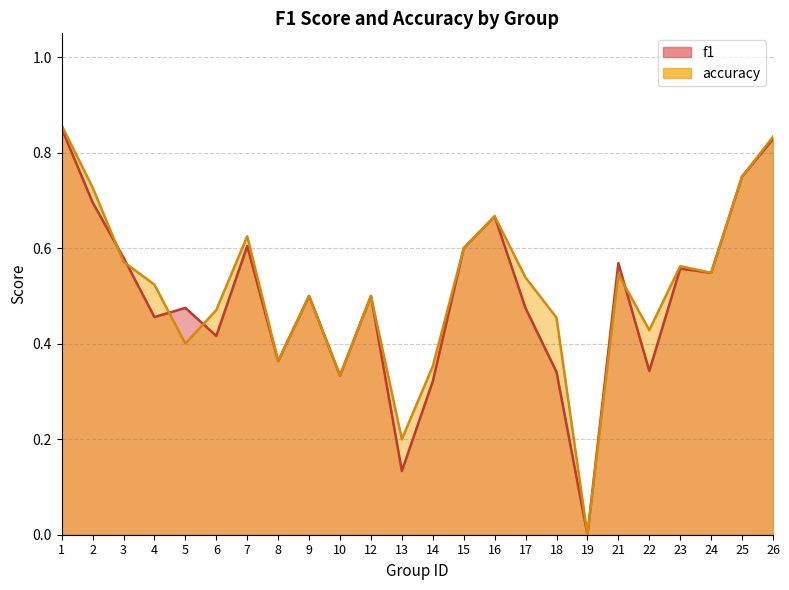

Reading left to right, list all the values displayed in this chart.

f1: 0.9	0.7	0.6	0.5	0.5	0.4	0.6	0.4	0.5	0.3	0.5	0.1	0.3	0.6	0.7	0.5	0.3	0.0	0.6	0.3	0.6	0.5	0.8	0.8
accuracy: 0.9	0.7	0.6	0.5	0.4	0.5	0.6	0.4	0.5	0.3	0.5	0.2	0.4	0.6	0.7	0.5	0.5	0.0	0.5	0.4	0.6	0.5	0.8	0.8